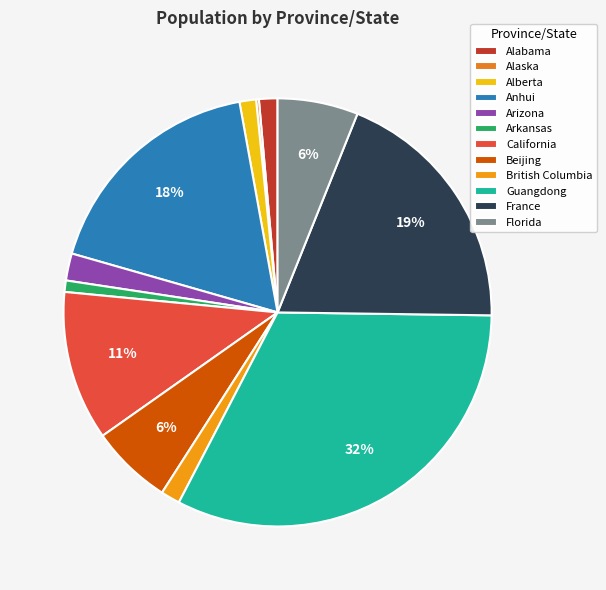

Combined, do Florida and Guangdong account for over 50%?

No